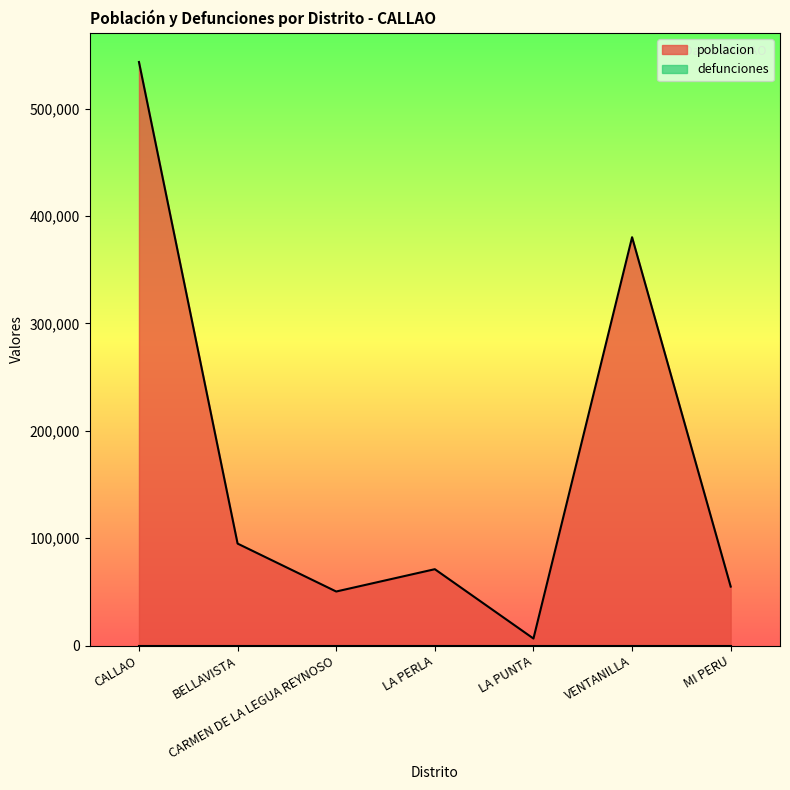

Read the value at VENTANILLA, to the nearest 10.

380340